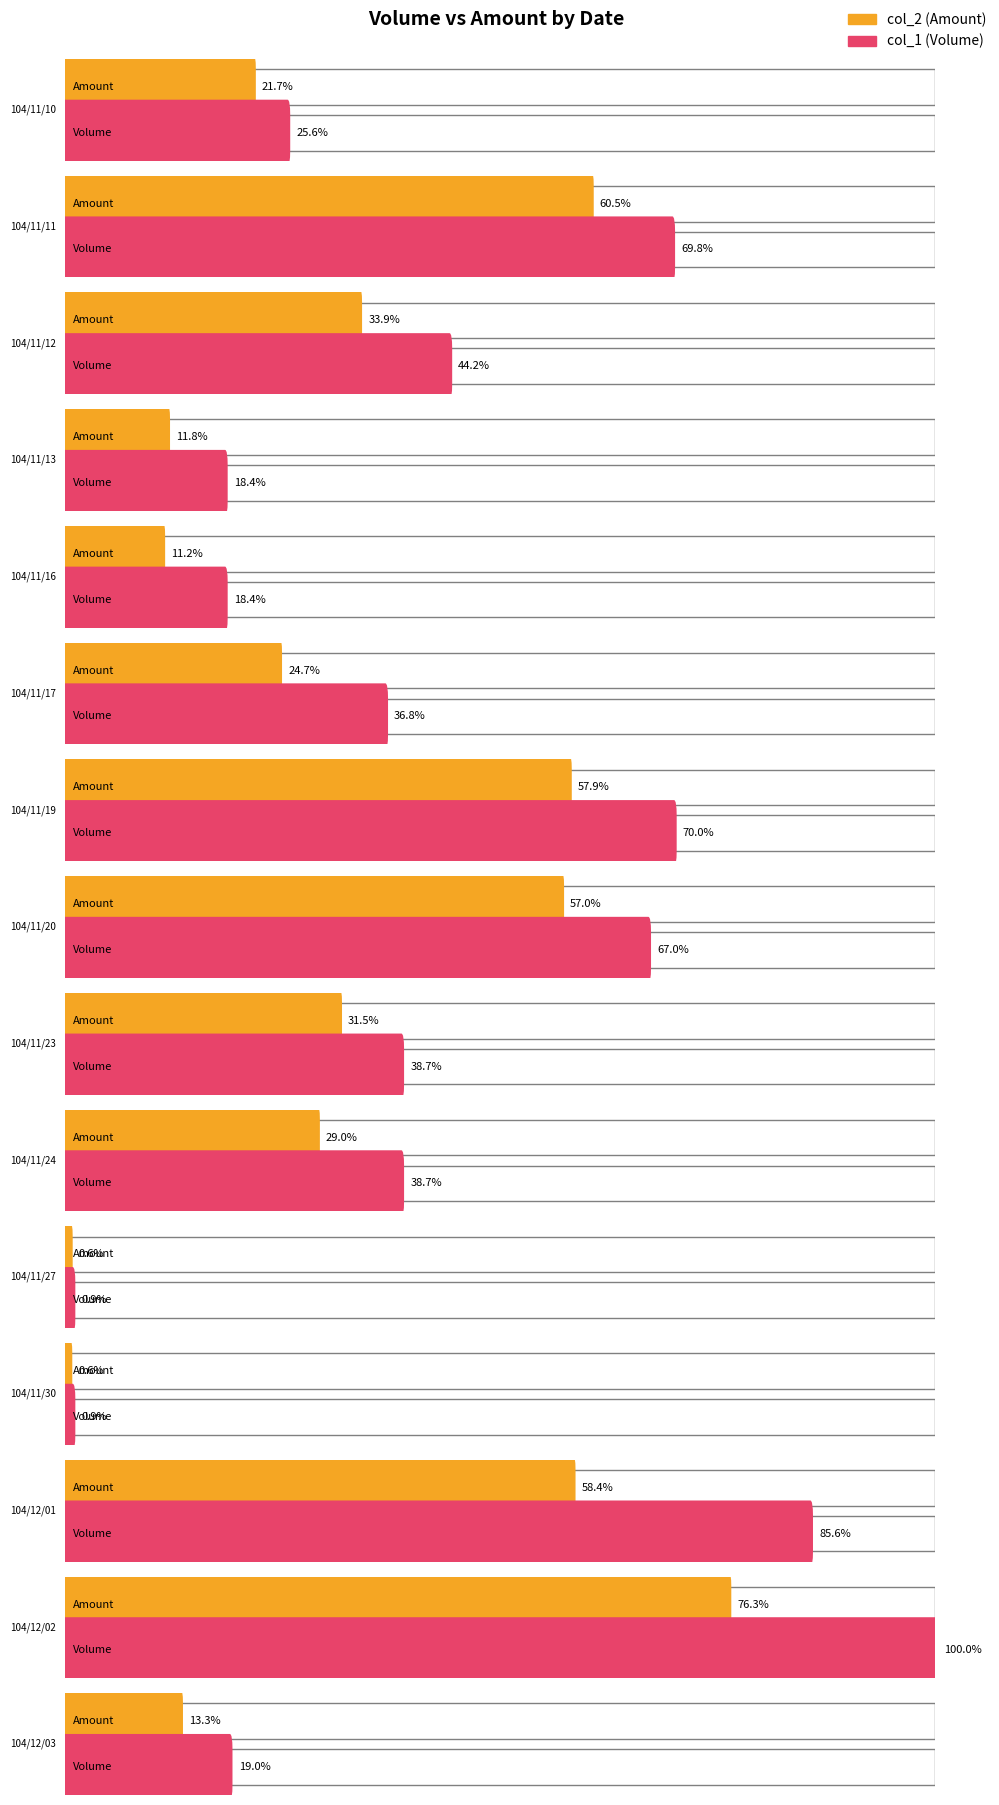

Which series has the largest total across all categories?

col_1 (Volume)